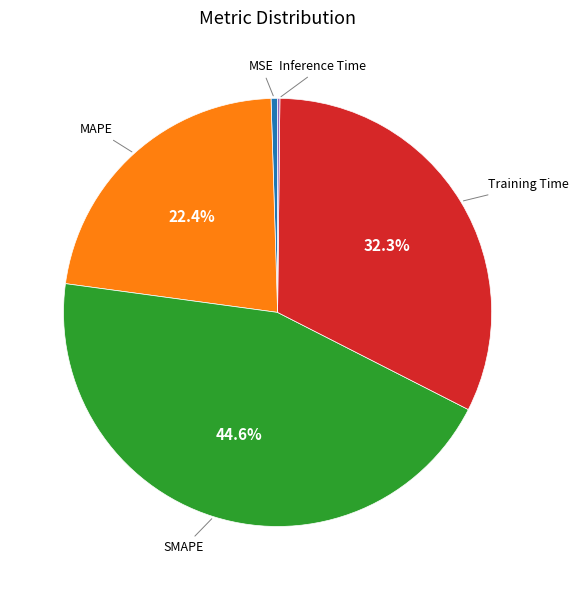

To the nearest percent, what portion does SMAPE represent?

45%